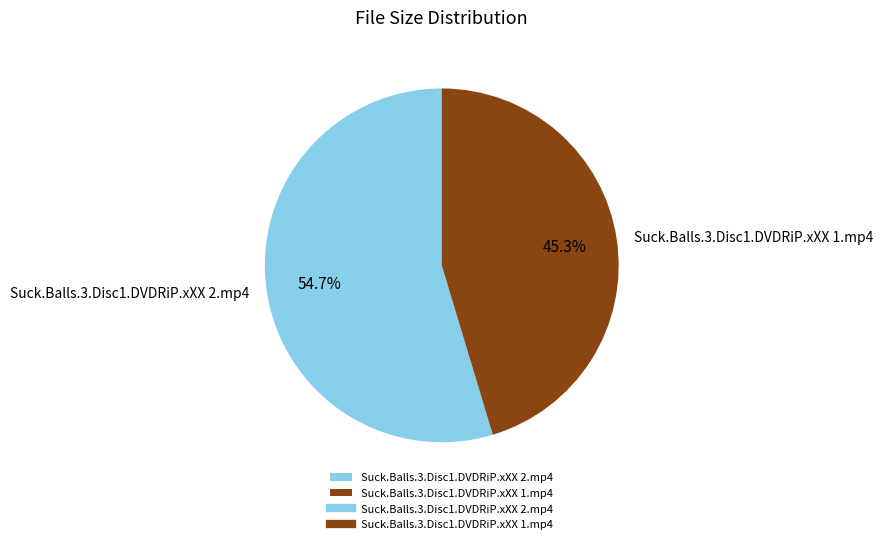

Count the number of slices in the pie.

2